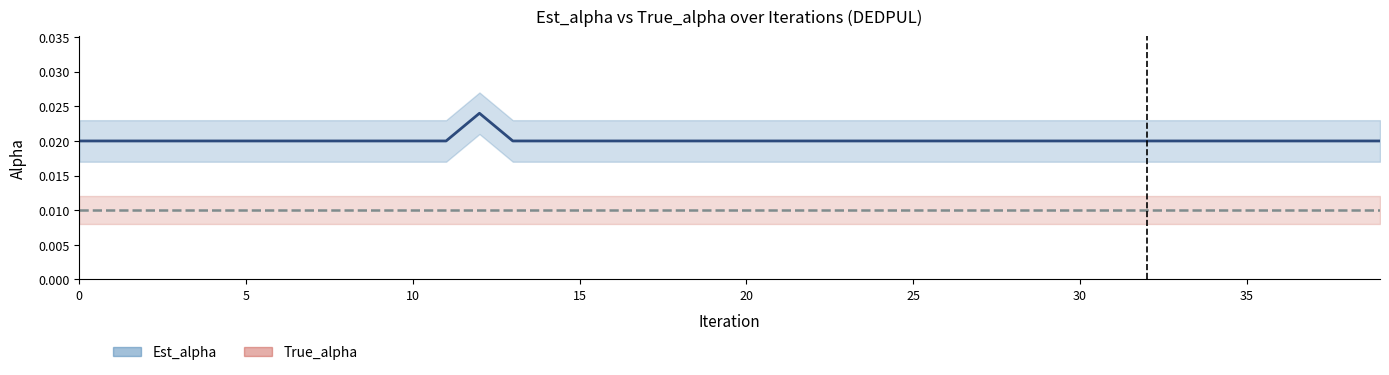

Which series has the largest range (max minus min)?

Est_alpha line